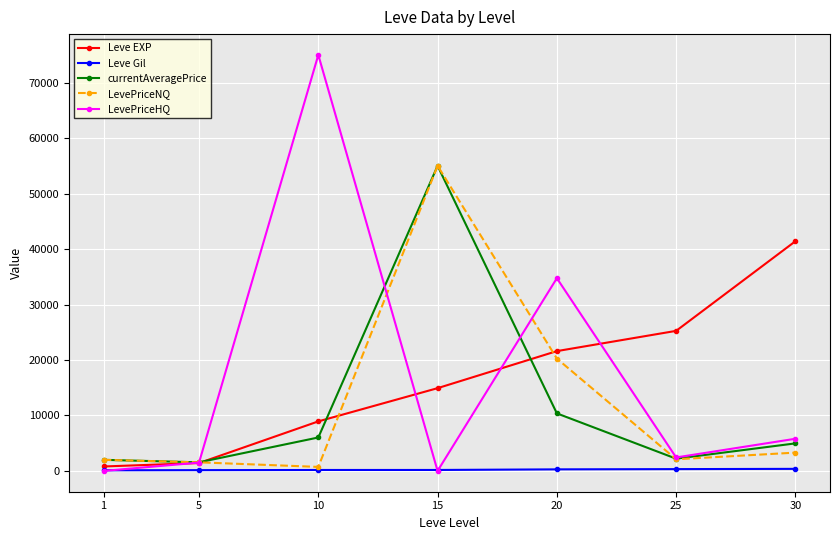

What is the maximum value shown in the chart?

74999